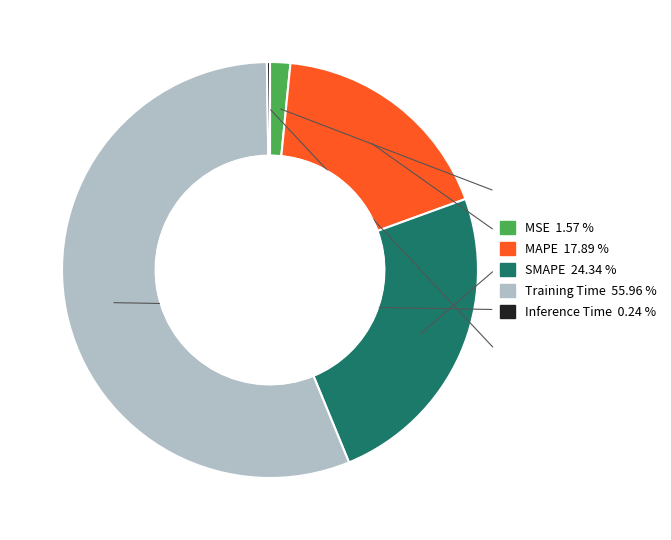

Rank the categories by value from lowest to highest.

Inference Time, MSE, MAPE, SMAPE, Training Time